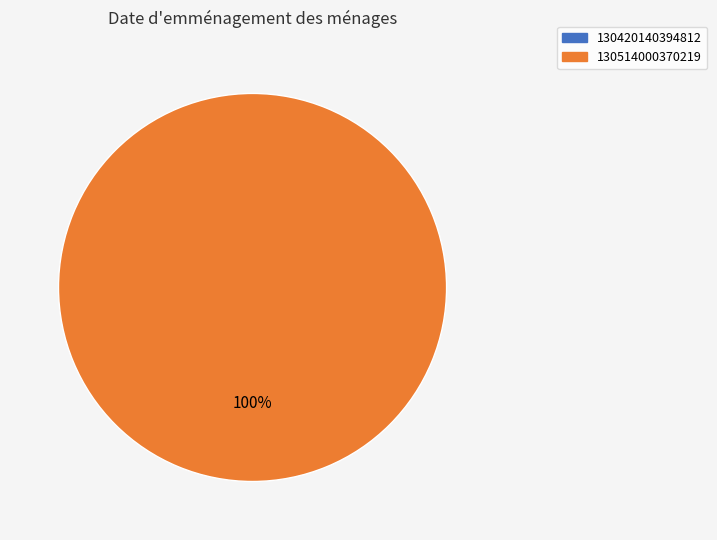

Rank the categories by value from lowest to highest.

130420140394812, 130514000370219